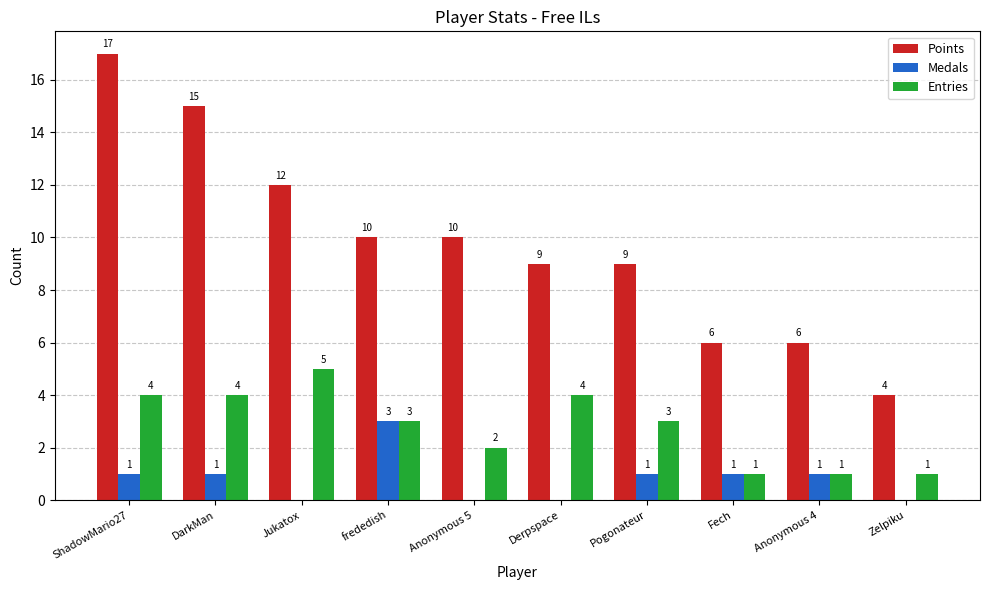

What is the total value across all series at Pogonateur?

13